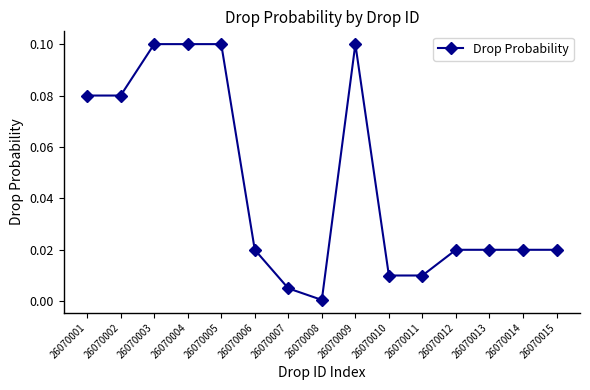

What is the sum of all values?

0.7